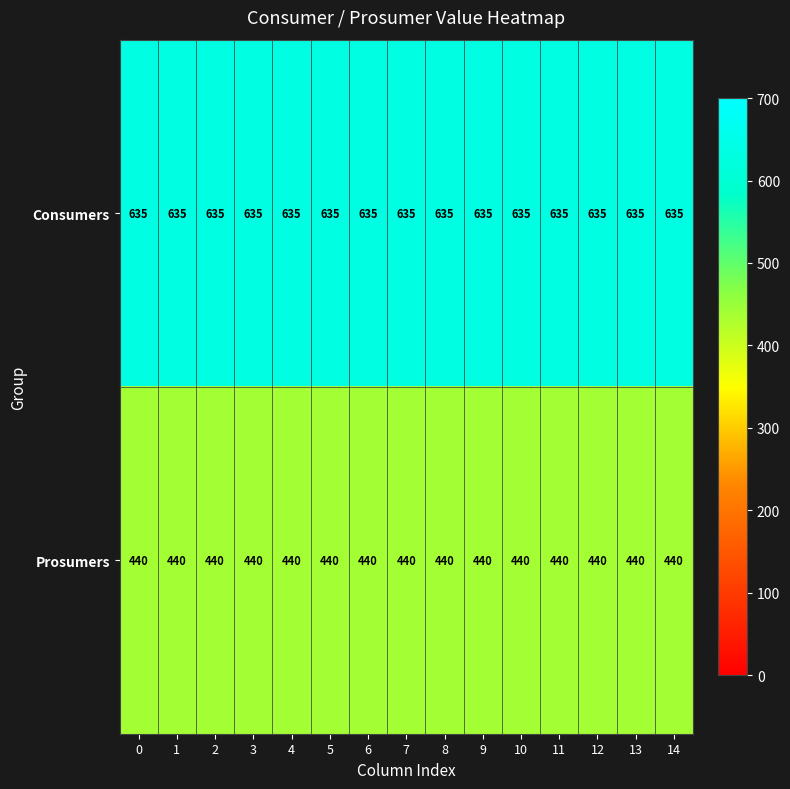

What is the difference between the highest and lowest values at 5?

195